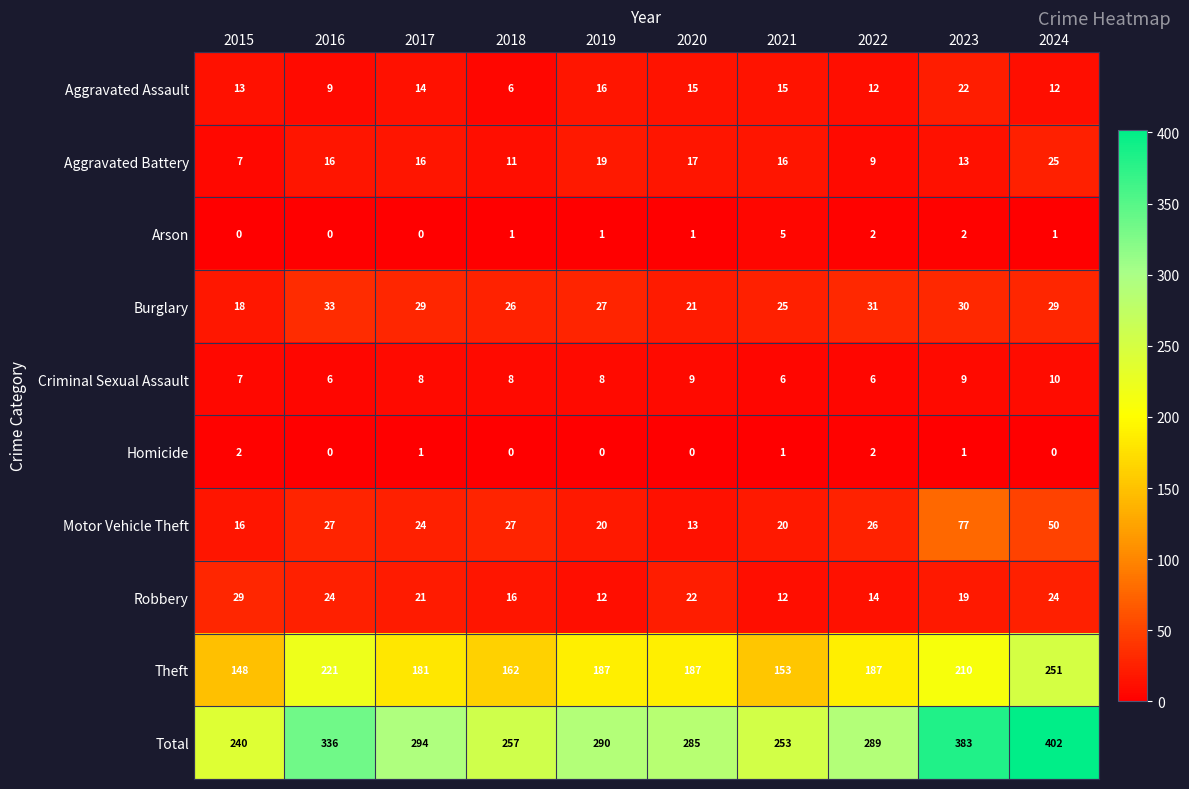

Count the Homicide values in the range 0 to 1.

8